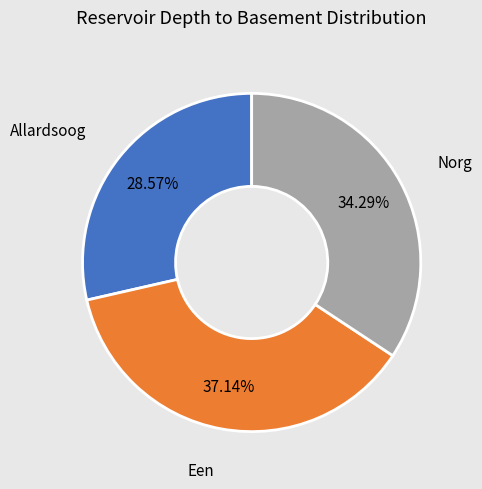

To the nearest percent, what is the combined percentage of Een and Norg?

71%